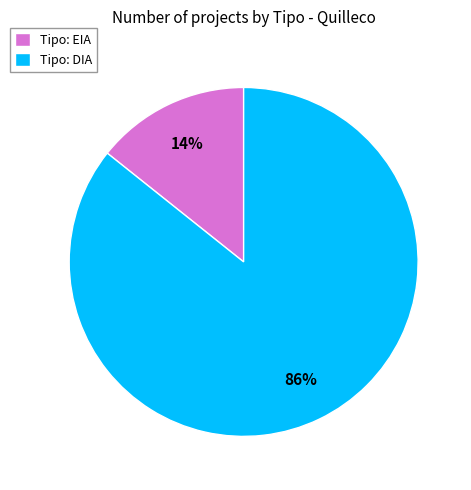

Combined, do Tipo: DIA and Tipo: EIA account for over 50%?

Yes